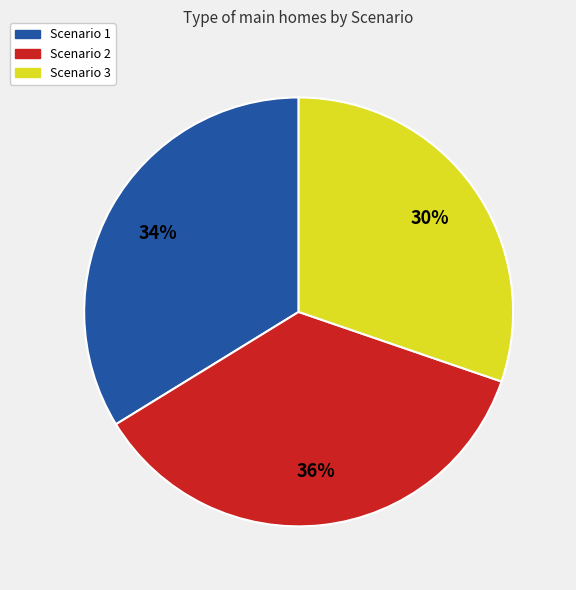

True or false: Scenario 1 accounts for 34% of the total.

True